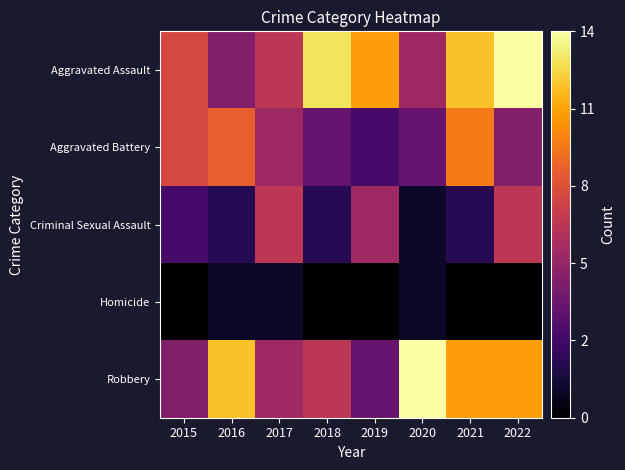

Reading left to right, list all the values displayed in this chart.

Aggravated Assault: 2015=8	2016=5	2017=7	2018=13	2019=11	2020=6	2021=12	2022=14
Aggravated Battery: 2015=8	2016=9	2017=6	2018=4	2019=3	2020=4	2021=10	2022=5
Criminal Sexual Assault: 2015=3	2016=2	2017=7	2018=2	2019=6	2020=1	2021=2	2022=7
Homicide: 2015=0	2016=1	2017=1	2018=0	2019=0	2020=1	2021=0	2022=0
Robbery: 2015=5	2016=12	2017=6	2018=7	2019=4	2020=14	2021=11	2022=11